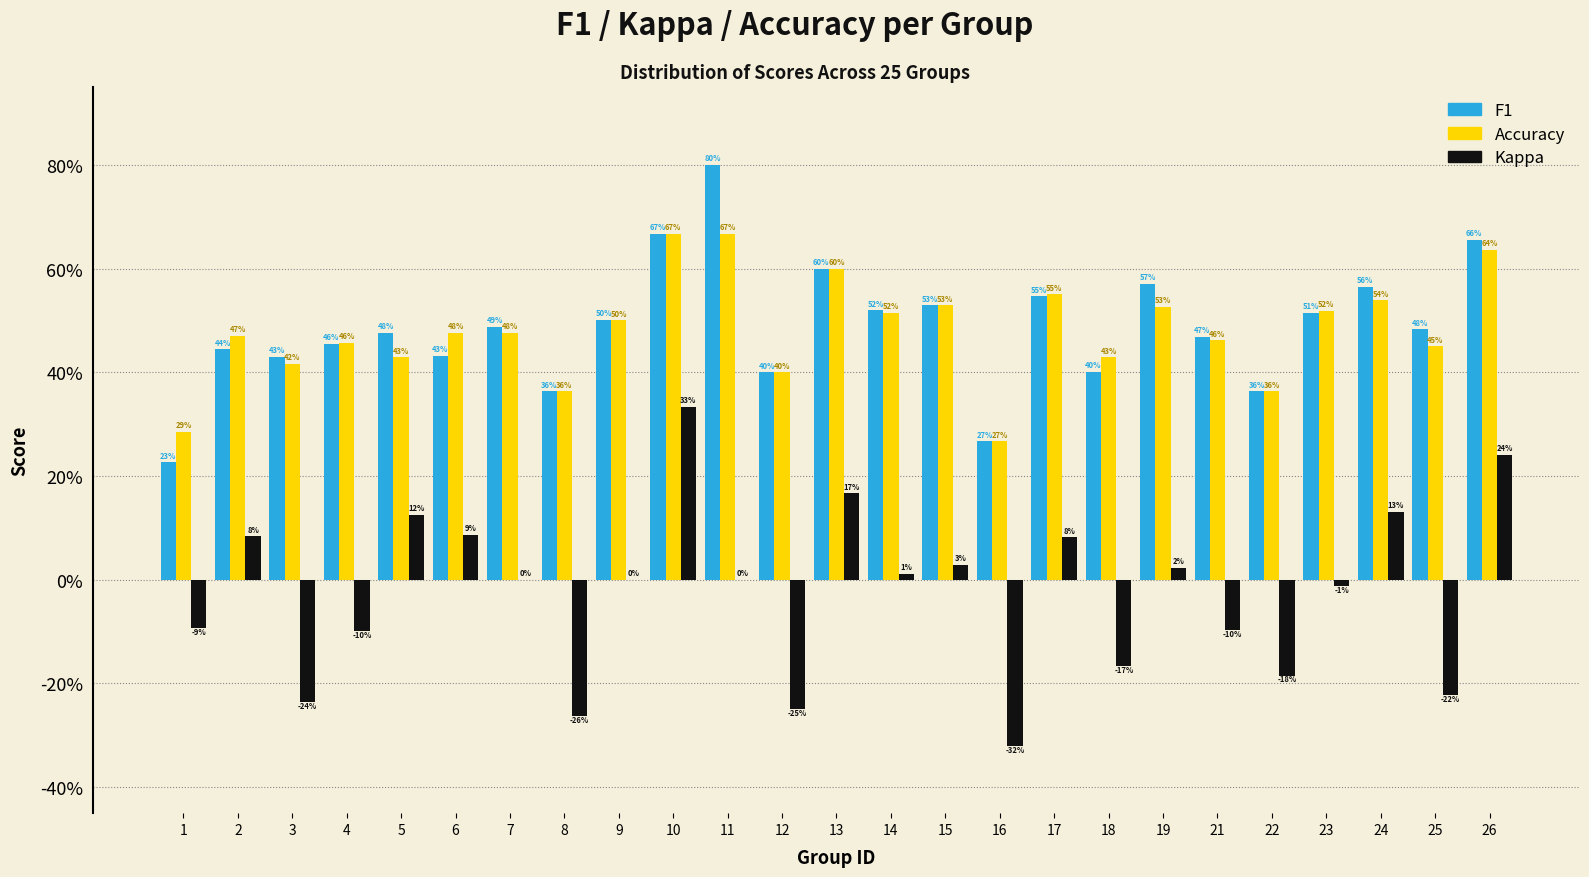

What are all the series names shown in the legend?

F1, Accuracy, Kappa